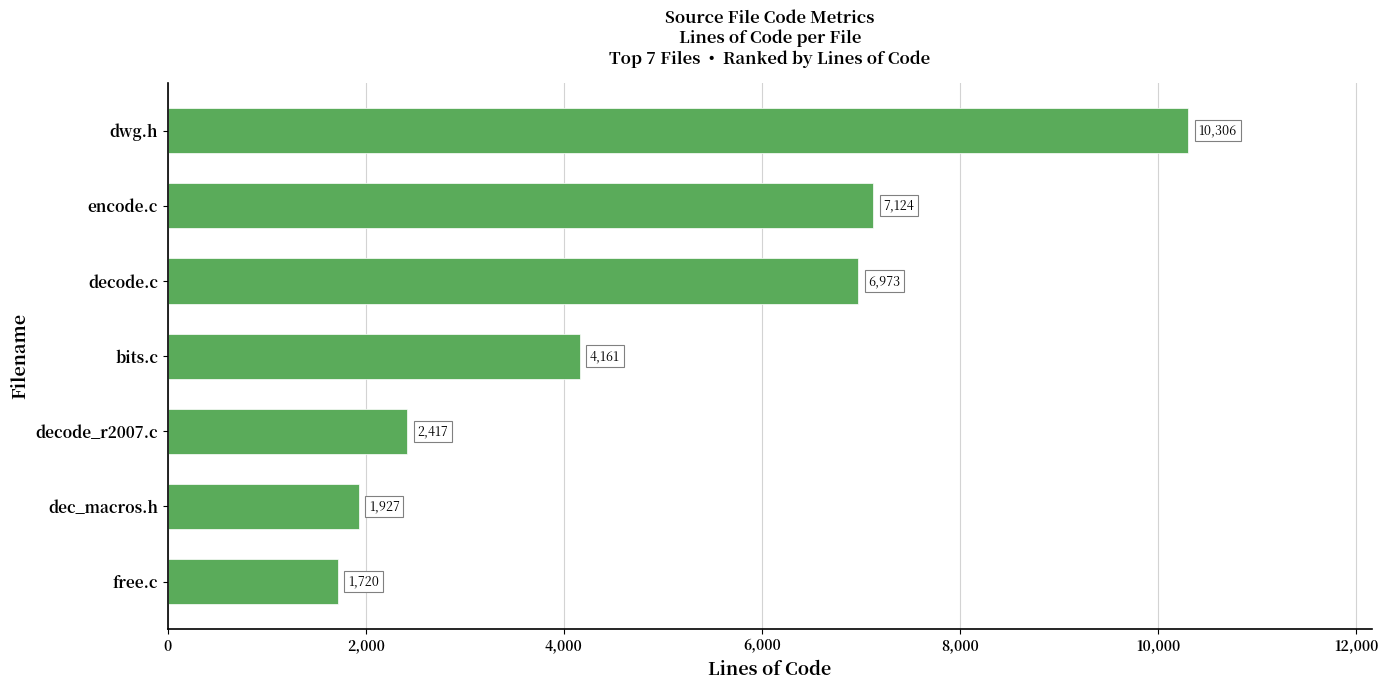

What is the change in value from bits.c to dwg.h?

+6145